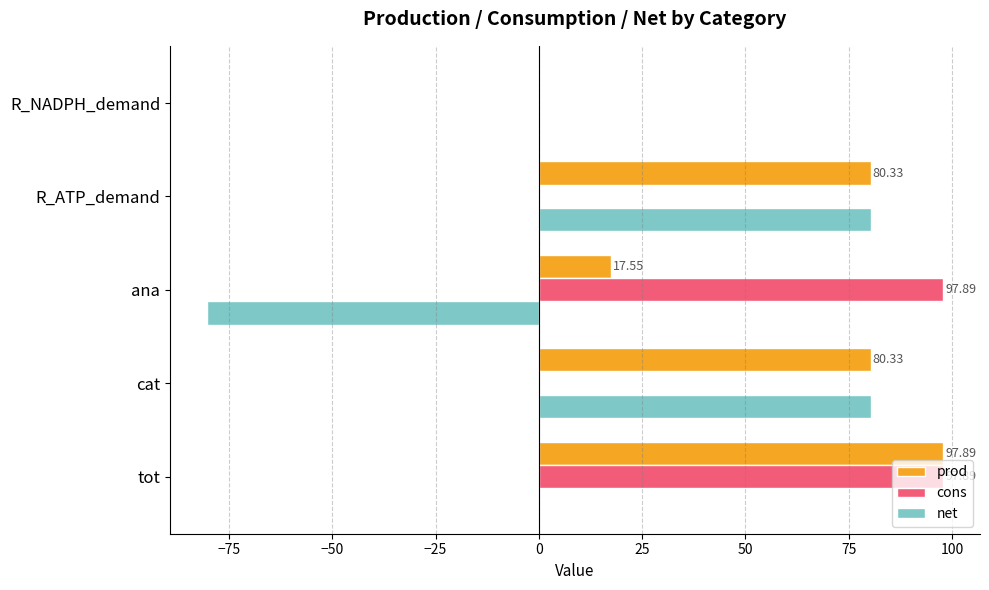

Which series has the largest total across all categories?

prod